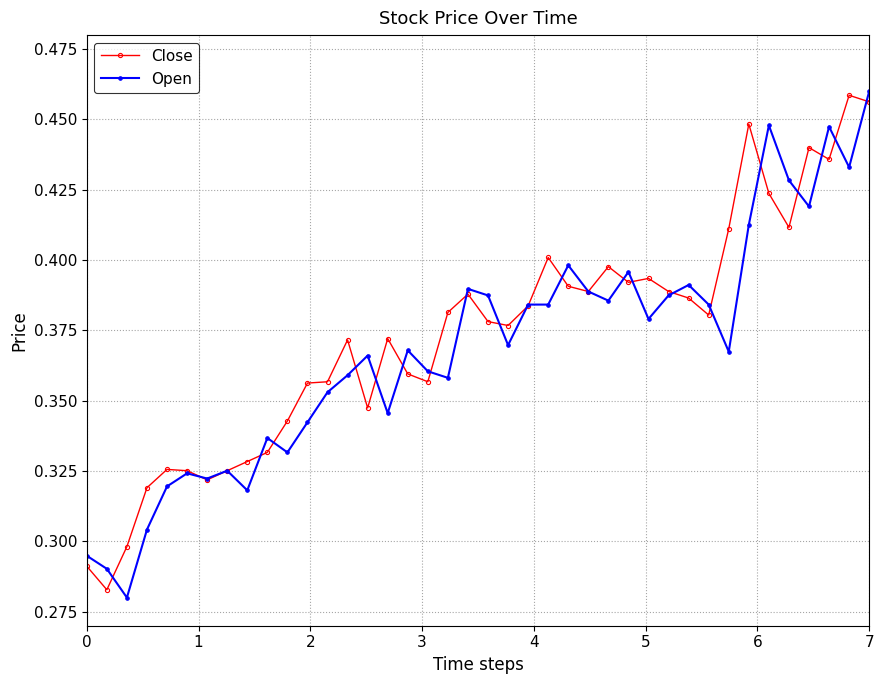

True or false: Open has more than 0 interior local peaks.

True